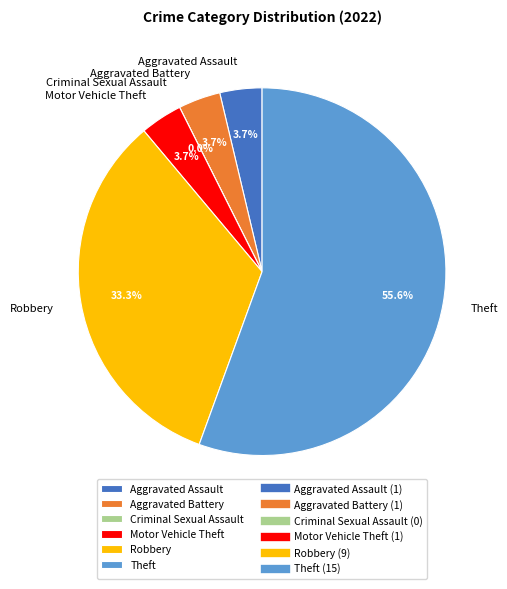

True or false: Criminal Sexual Assault accounts for 0% of the total.

True